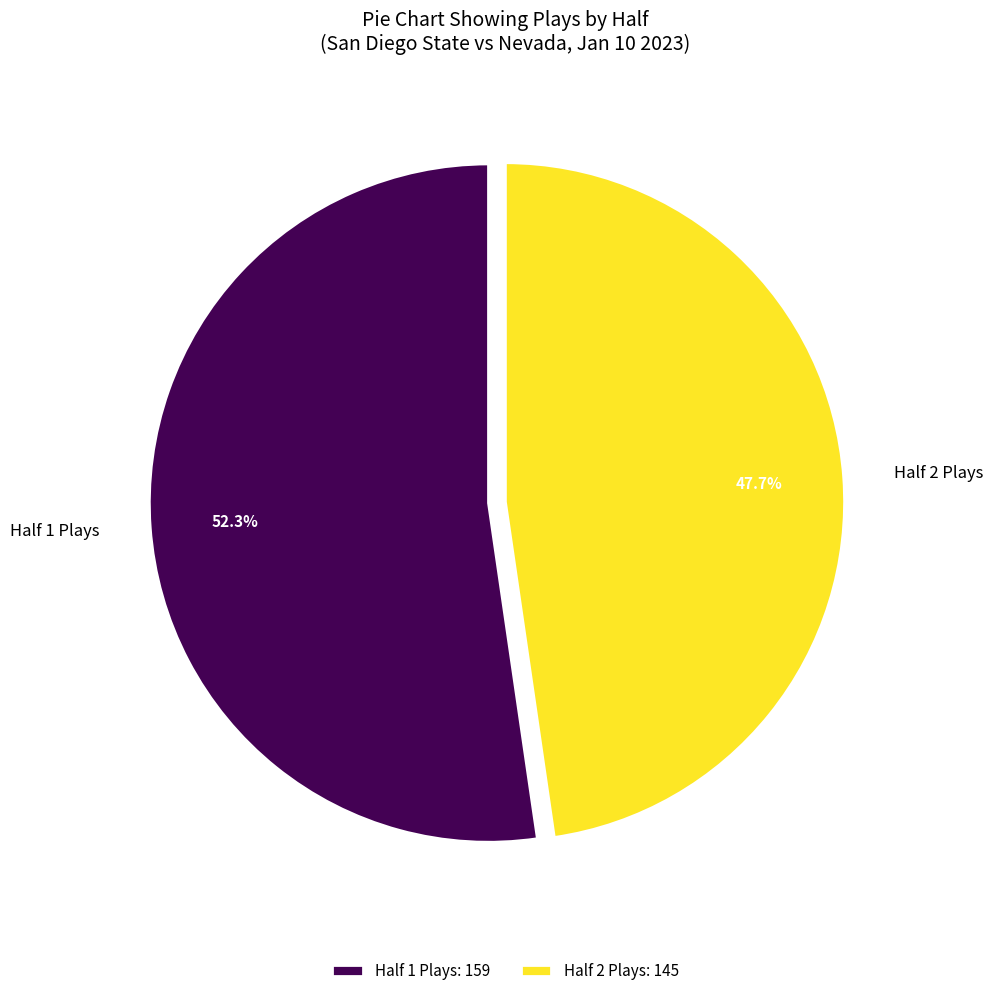

Does Half 2 Plays represent more than half of the total?

No